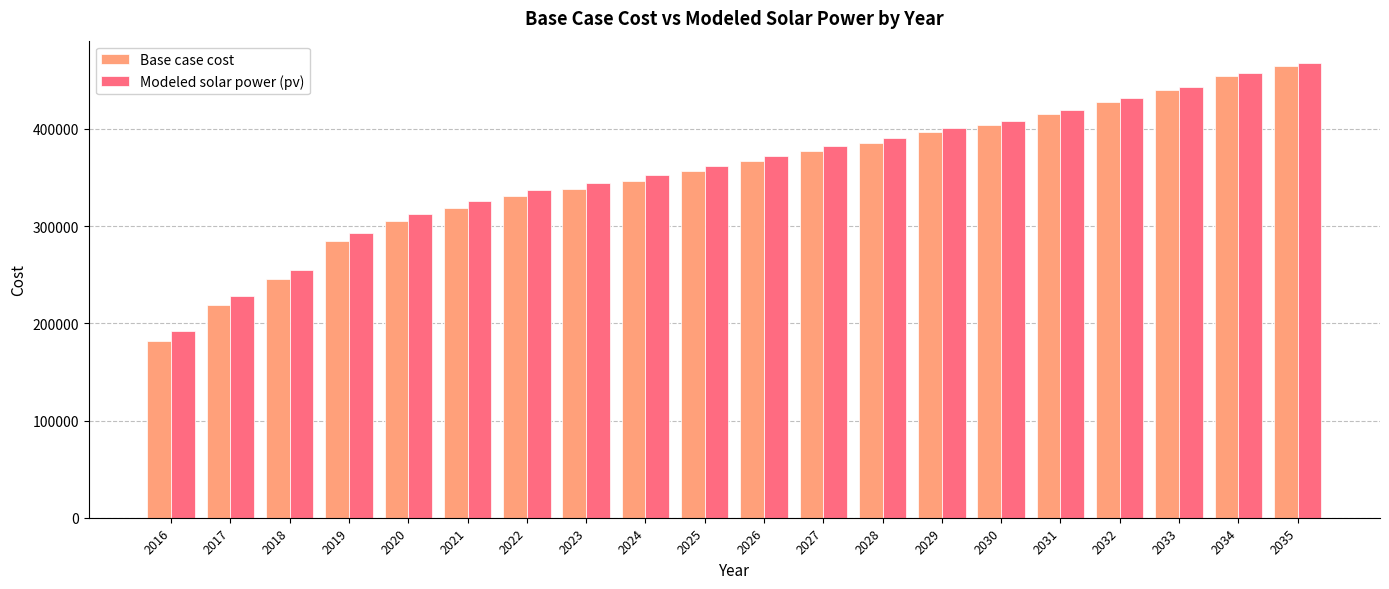

How many data points does each series have?

20